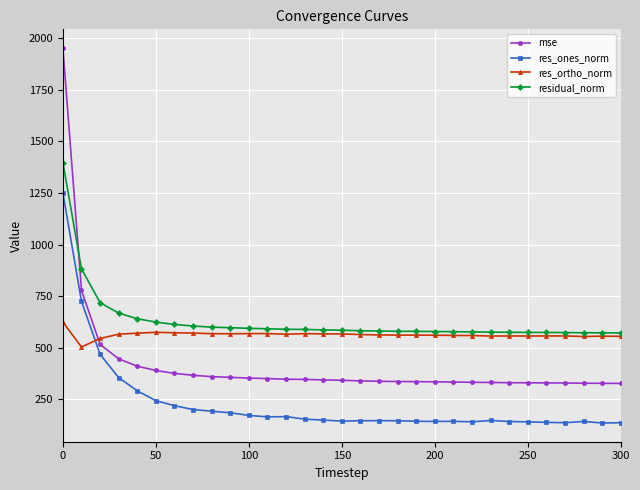

How many data points in res_ortho_norm are less than 562?

15